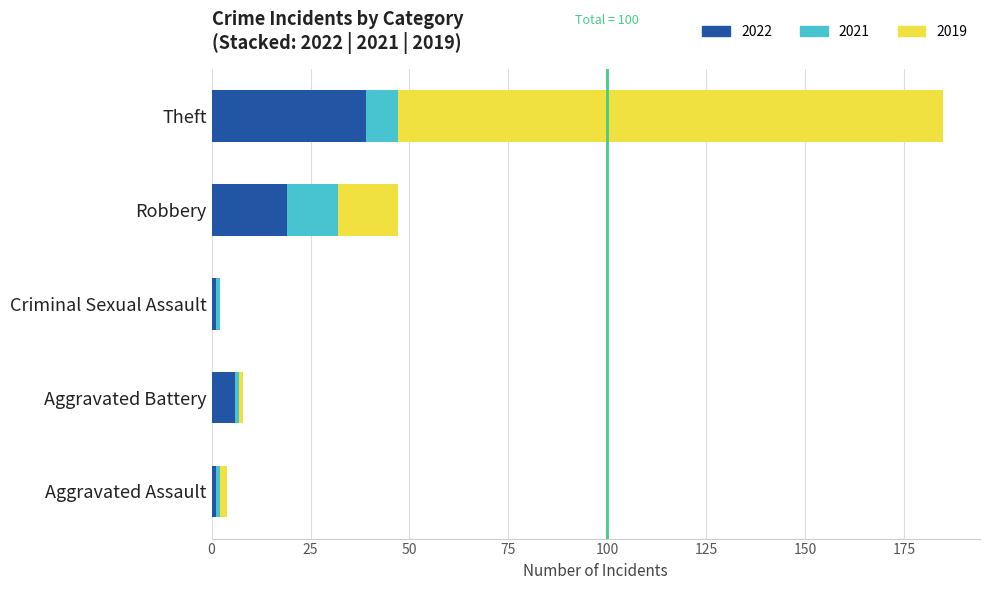

How many series are shown in this chart?

3